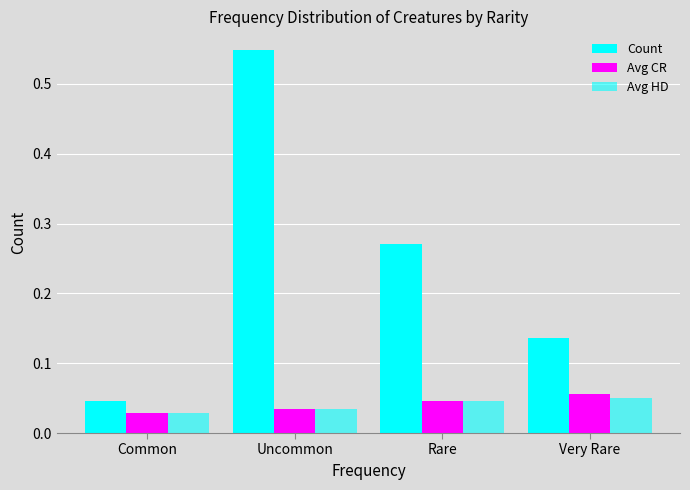

How many data points does each series have?

4